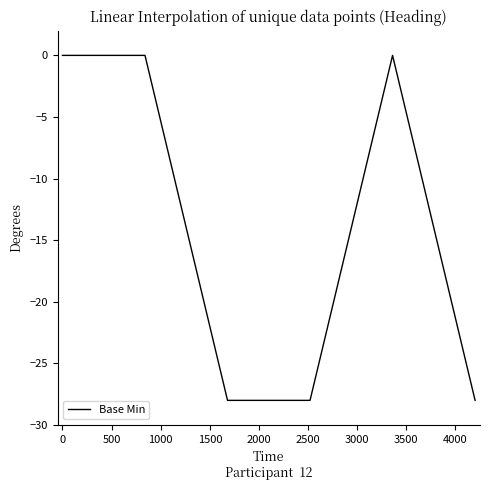

What is the difference between the maximum and second lowest values?

28